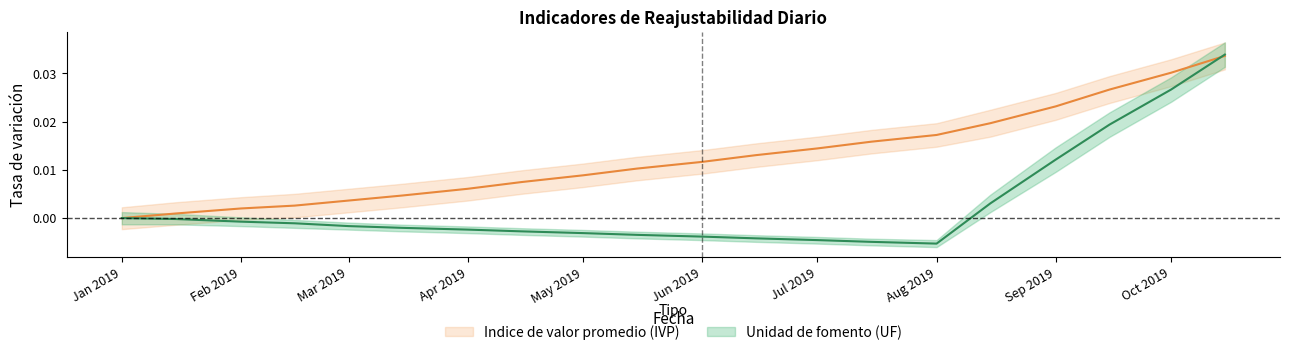

The value of Indice de valor promedio (IVP) at Mar 2019 is 0.0. True or false?

True